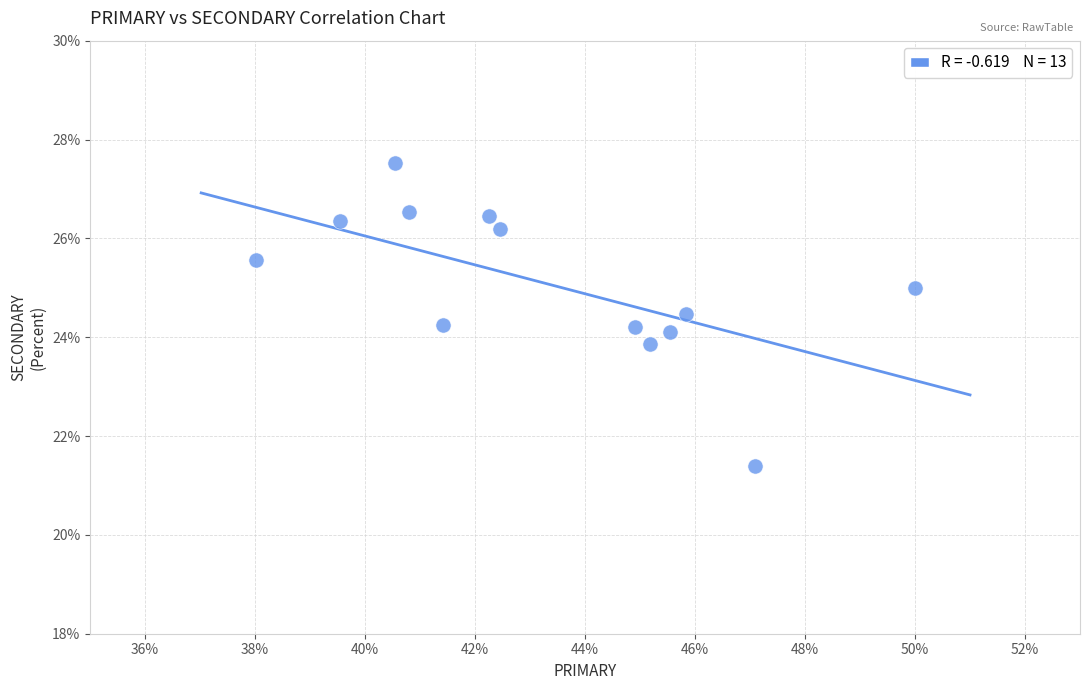

What is the range of Y values (max minus min)?

6.1